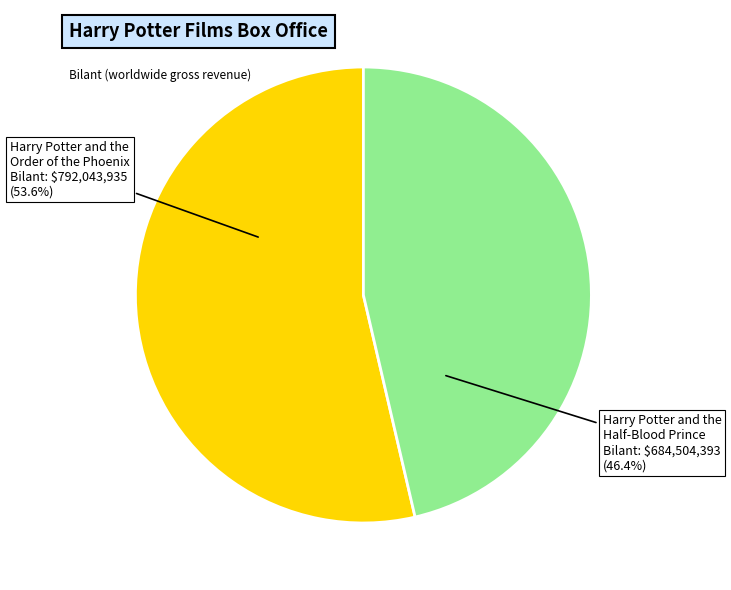

Is there a majority slice in this chart?

Yes